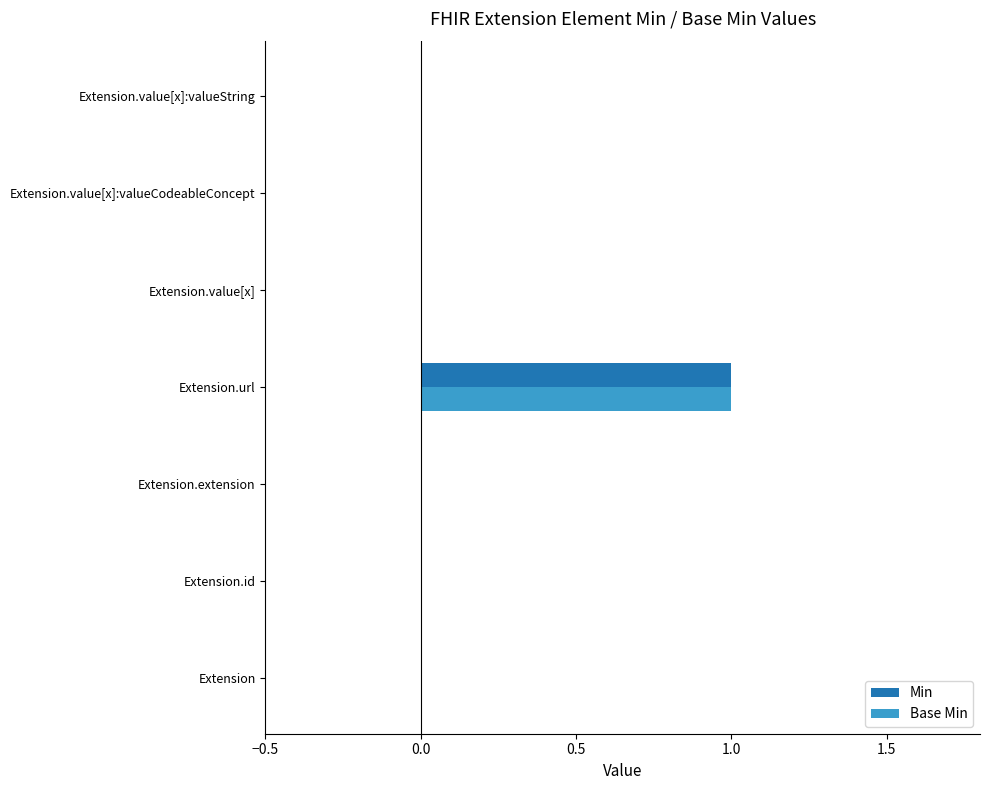

Is it true that Base Min equals 1 at Extension.value[x]?

False